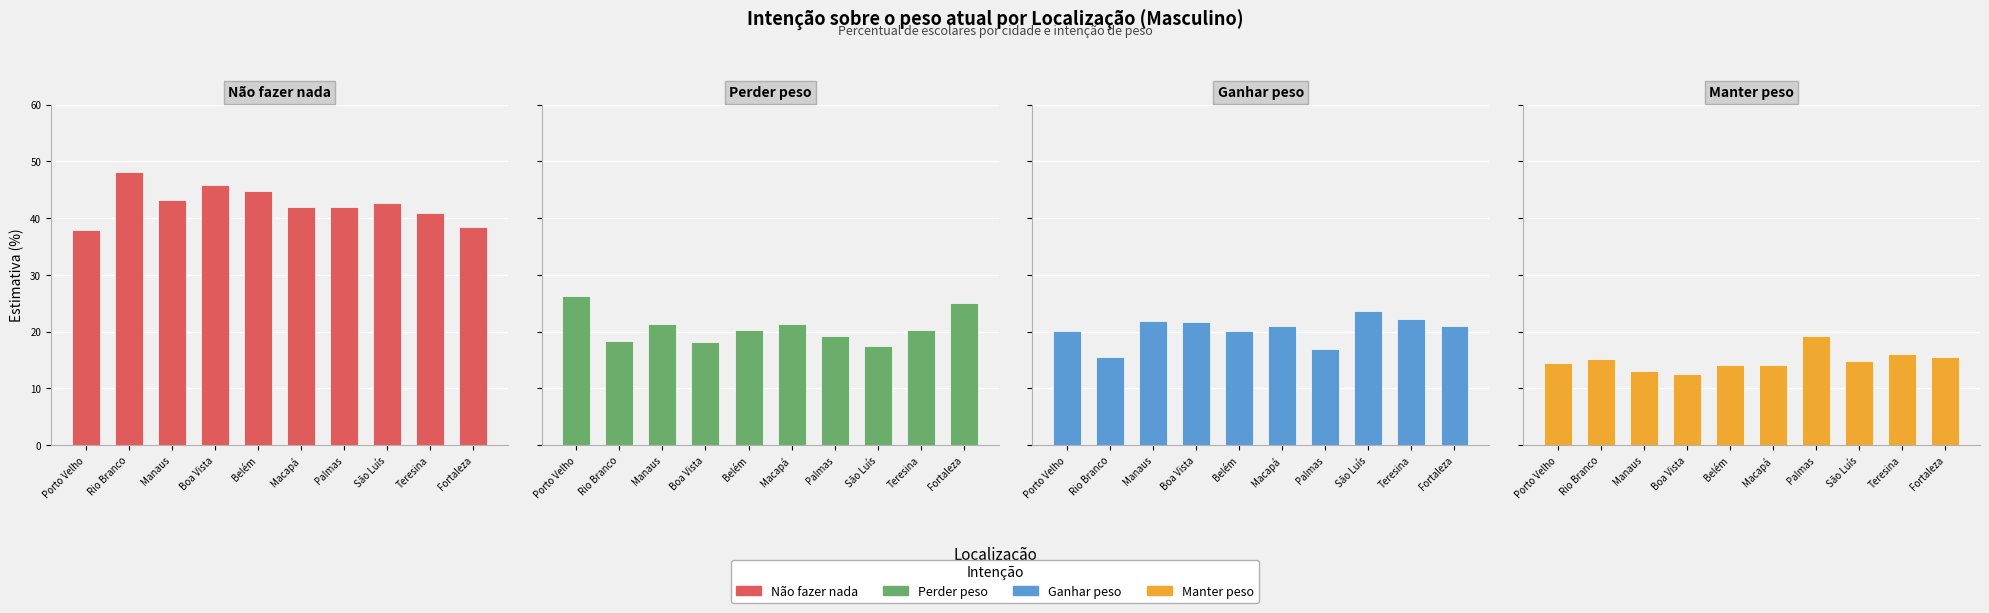

What are all the series names shown in the legend?

Não fazer nada, Perder peso, Ganhar peso, Manter peso